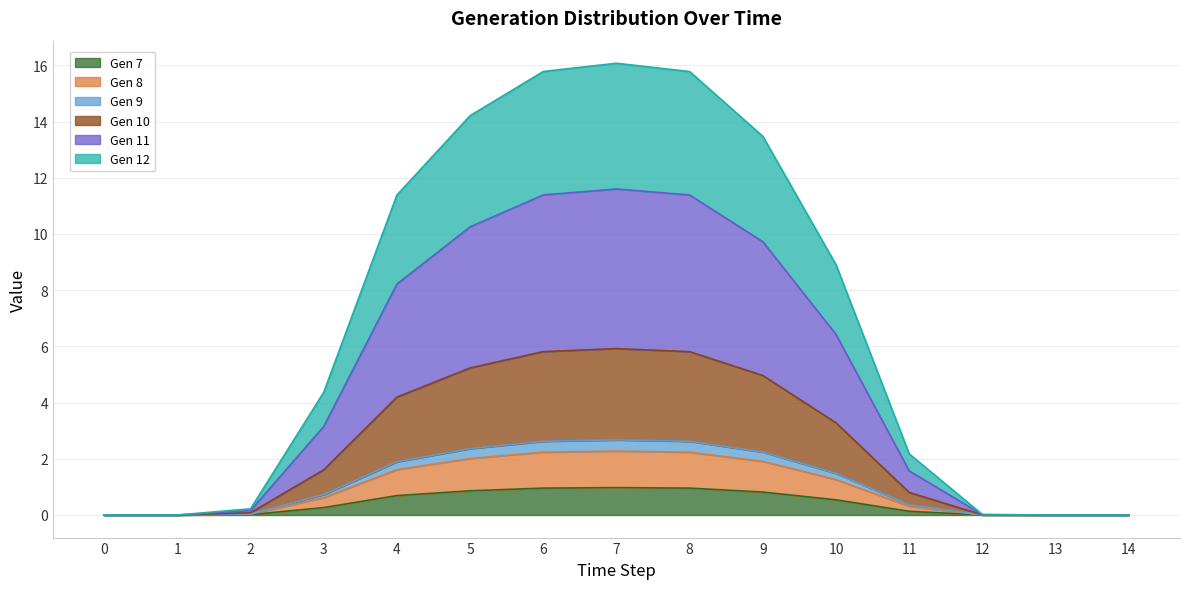

The value of Gen 7 at 1 is 0.0. True or false?

True